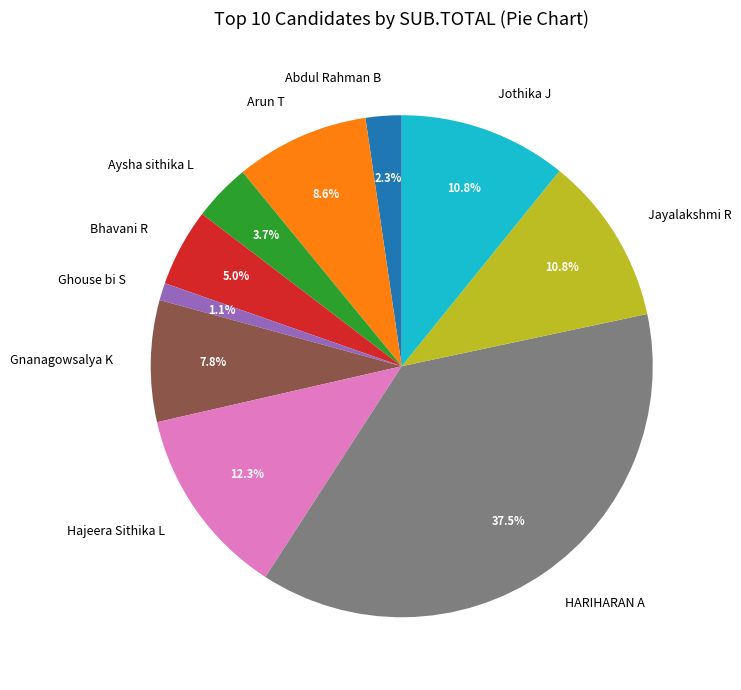

Does HARIHARAN A represent more than half of the total?

No